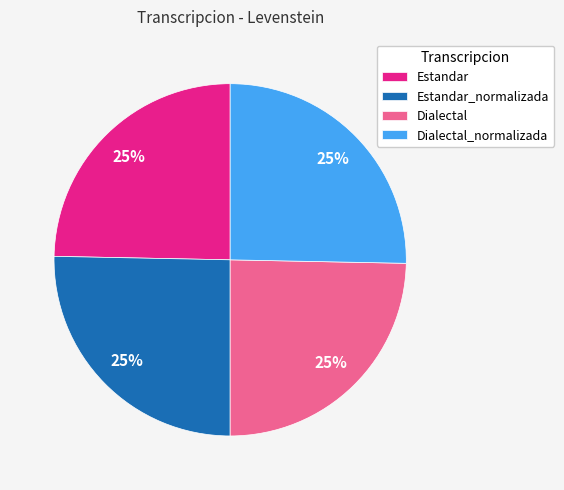

Is there a majority slice in this chart?

No